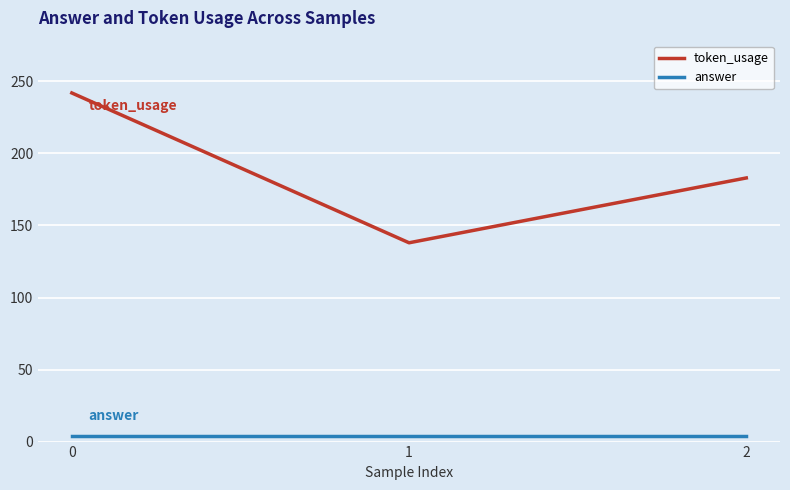

Rank the series at 1 from lowest to highest value.

answer, token_usage